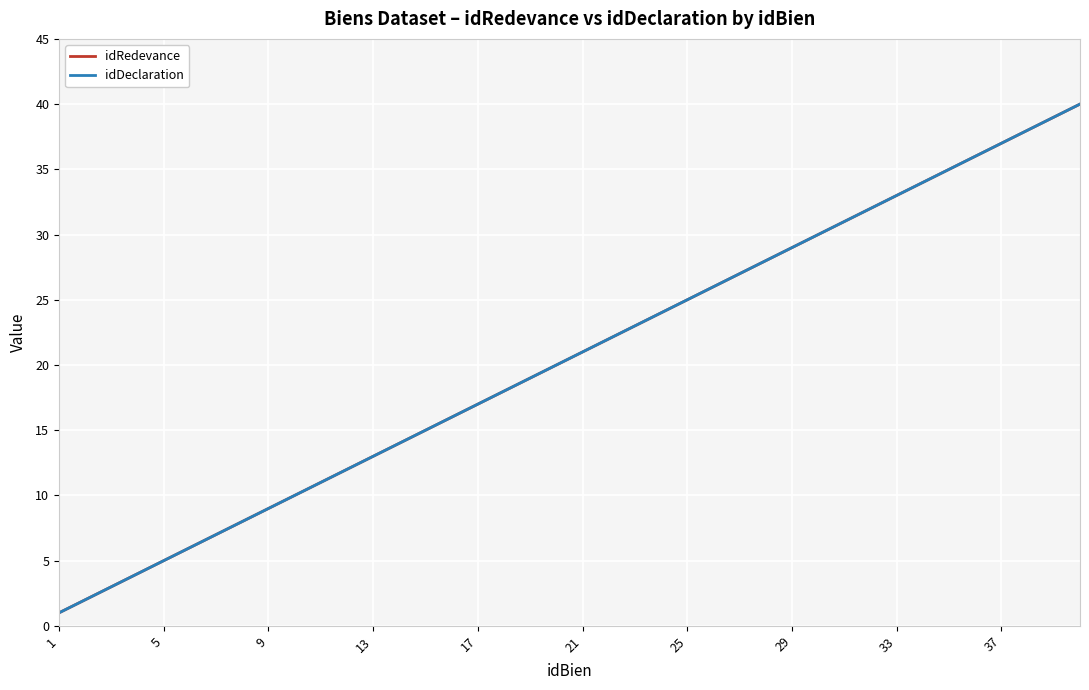

Is this an area chart (filled region under the line)?

No